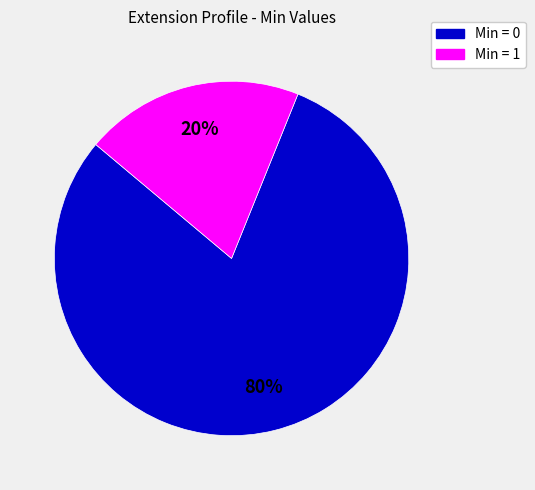

To the nearest percent, what is the difference between the largest and smallest slice percentages?

60%